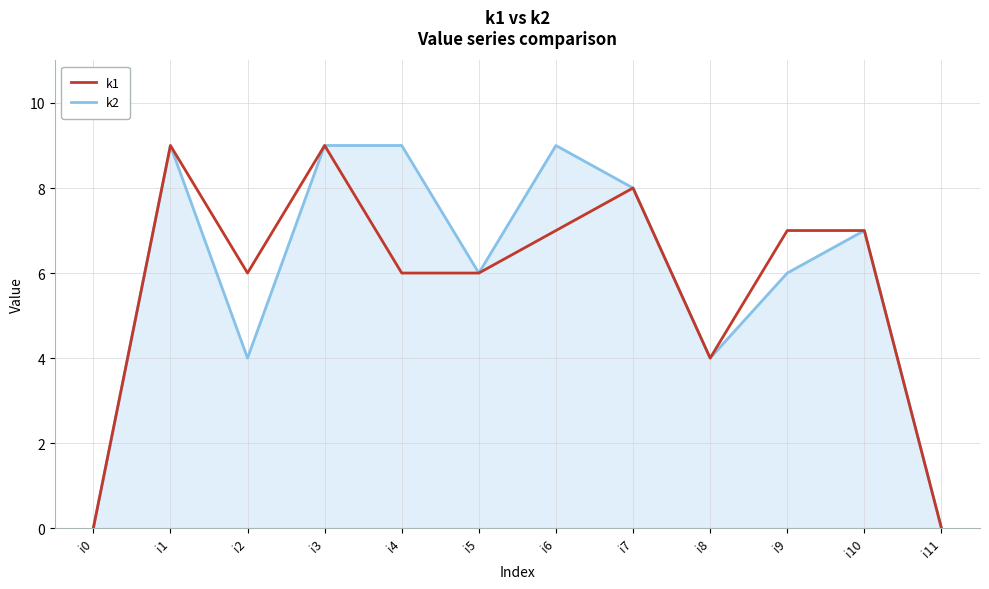

What is the total value across all series at i2?

10